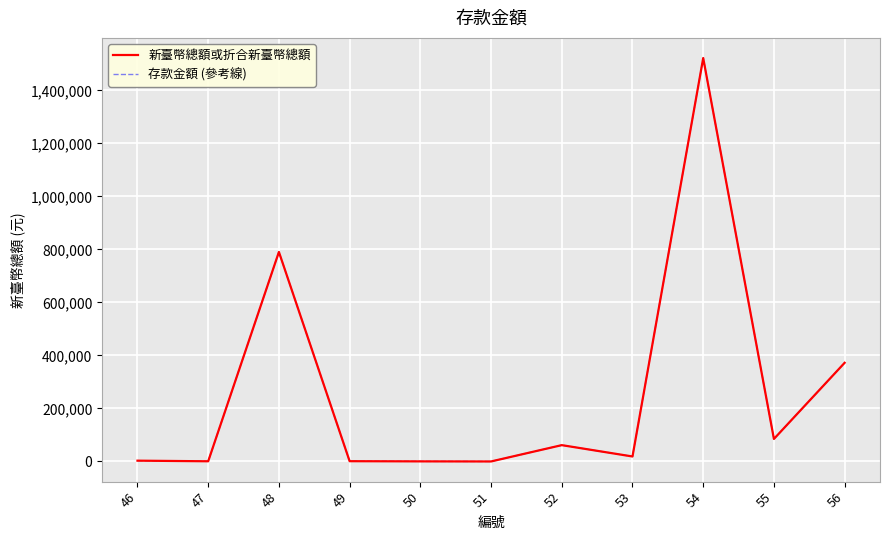

Does the chart display data point markers on the line(s)?

No